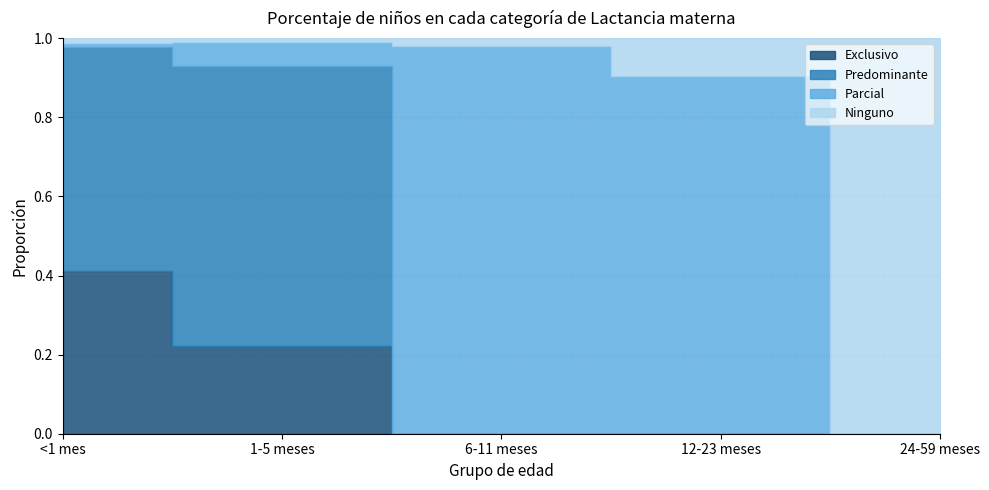

True or false: Ninguno has more than 2 interior local peaks.

False